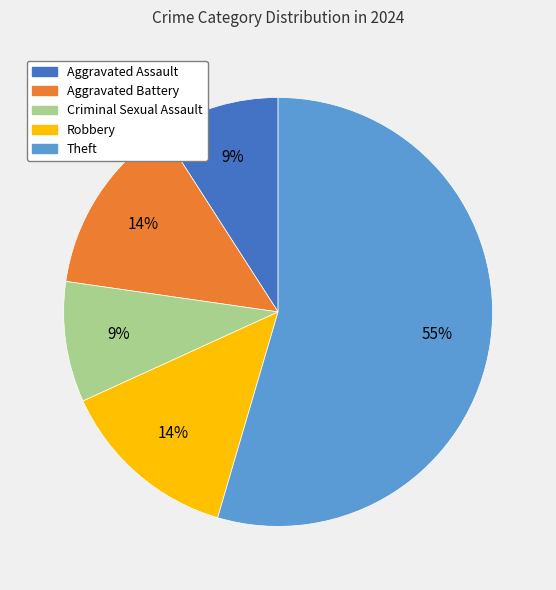

To the nearest percent, what is the average slice percentage?

20%